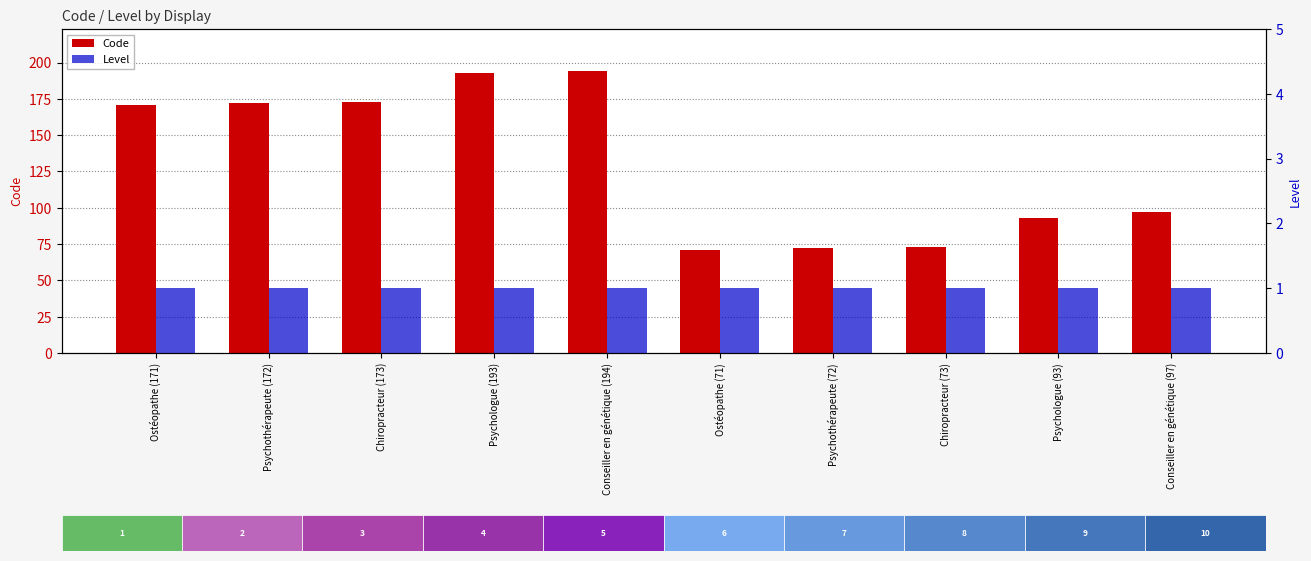

What is the spread (max minus min) of values at Psychologue (93)?

92